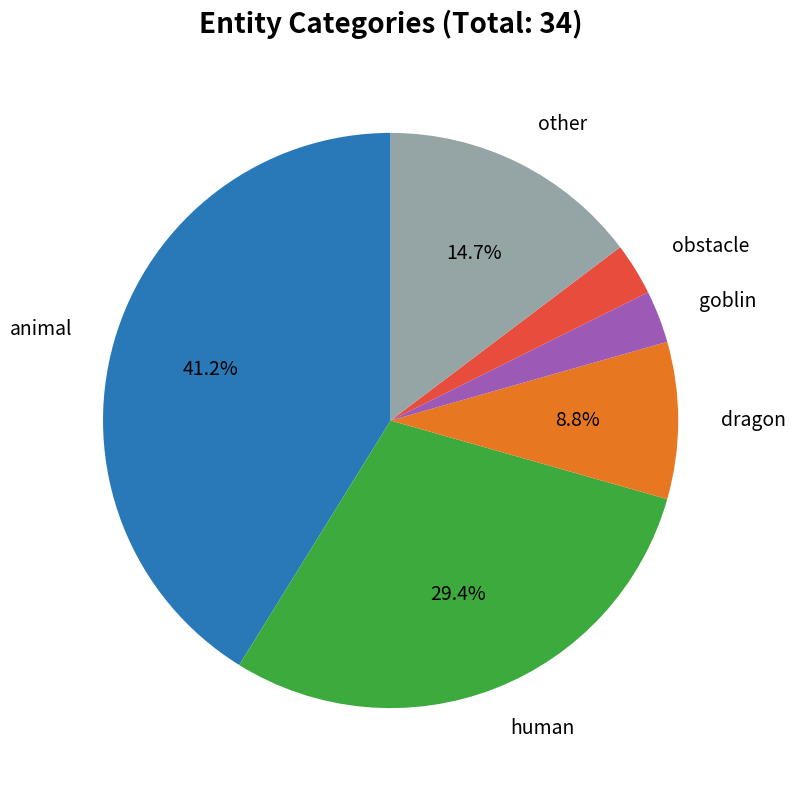

Is there a majority slice in this chart?

No